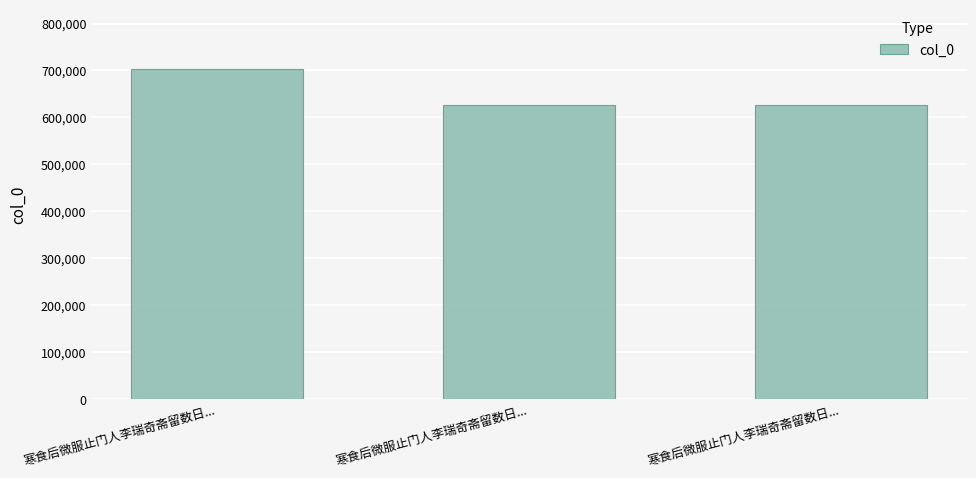

Reading left to right, extract all data points from this chart.

702916	625517	625516